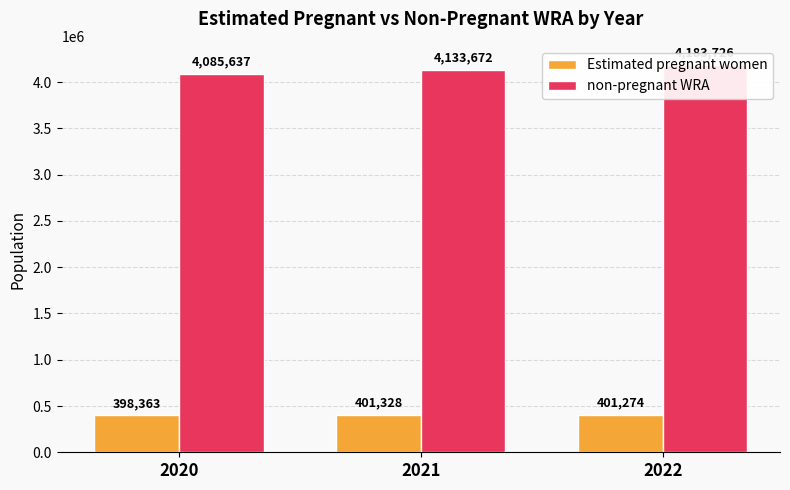

The value of non-pregnant WRA at 2020 is 4085637.2. True or false?

True